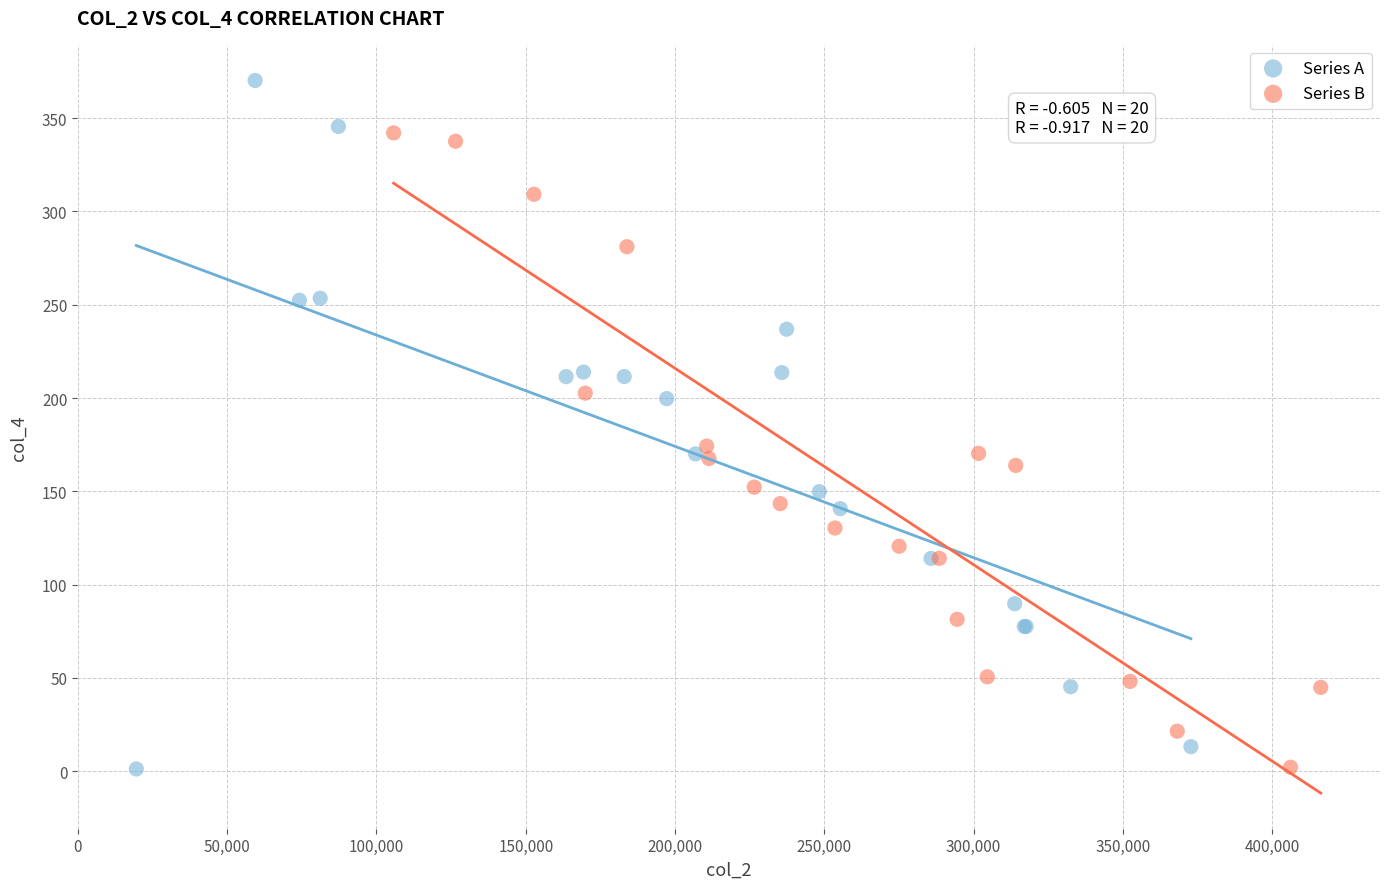

Which series reaches the maximum Y coordinate?

Series A